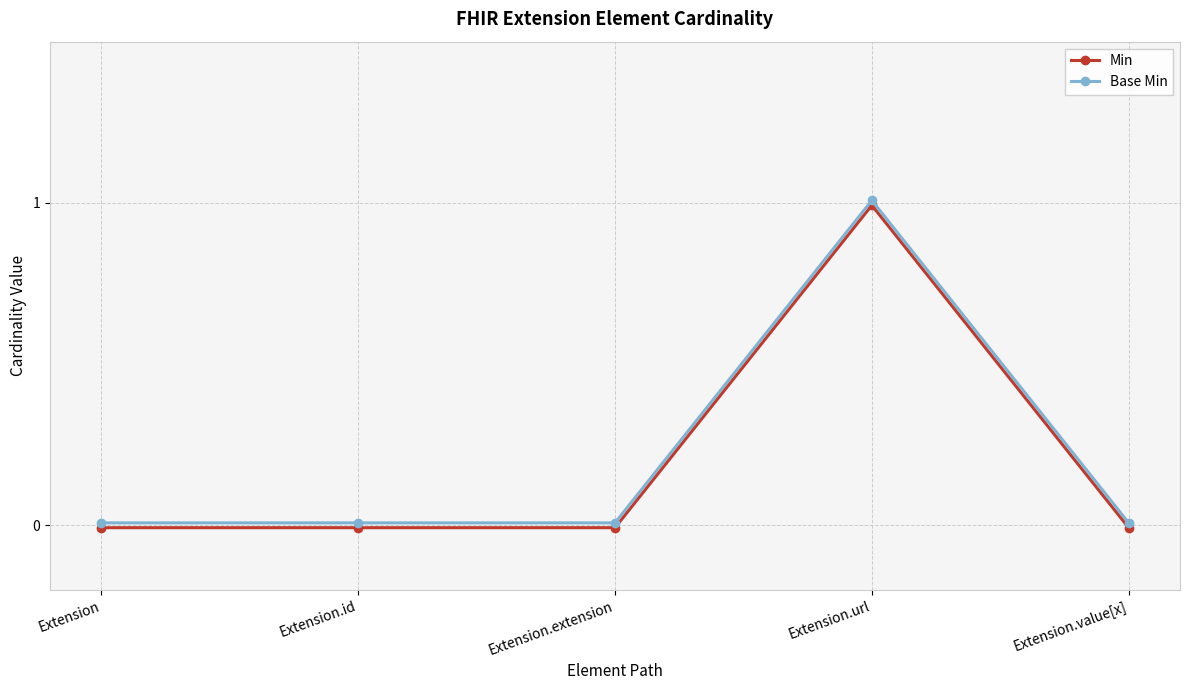

What is the sum of the Base Min values at Extension.url and Extension.value[x]?

1.0